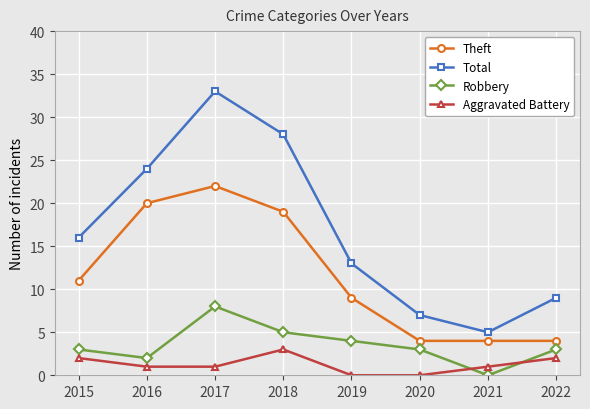

What value does the Aggravated Battery series have at 2017?

1